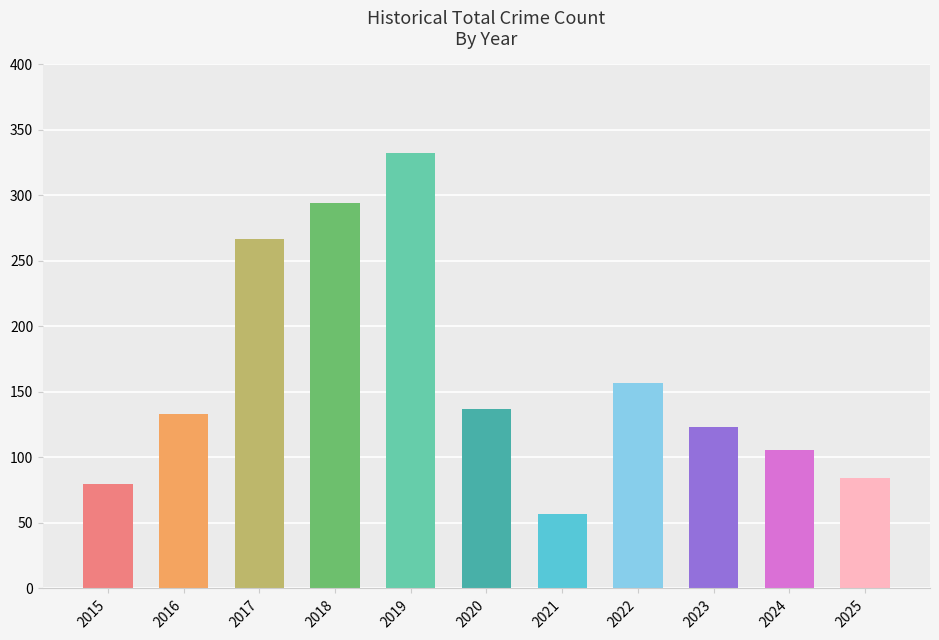

What is the value of the 4th bar from the left?

294